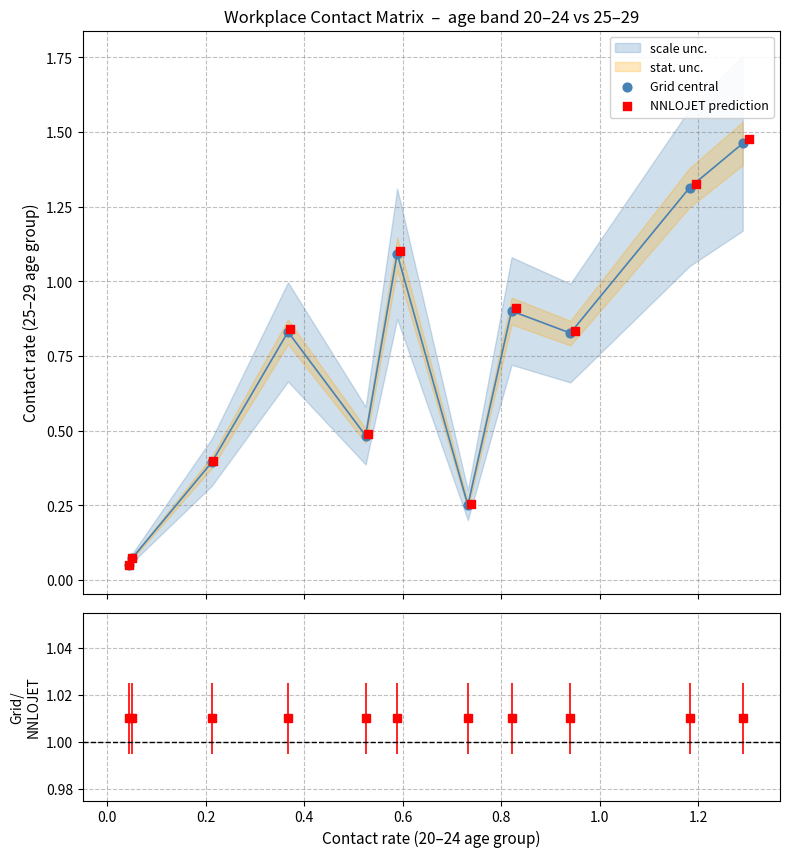

Which series has the widest spread of Y values?

NNLOJET prediction